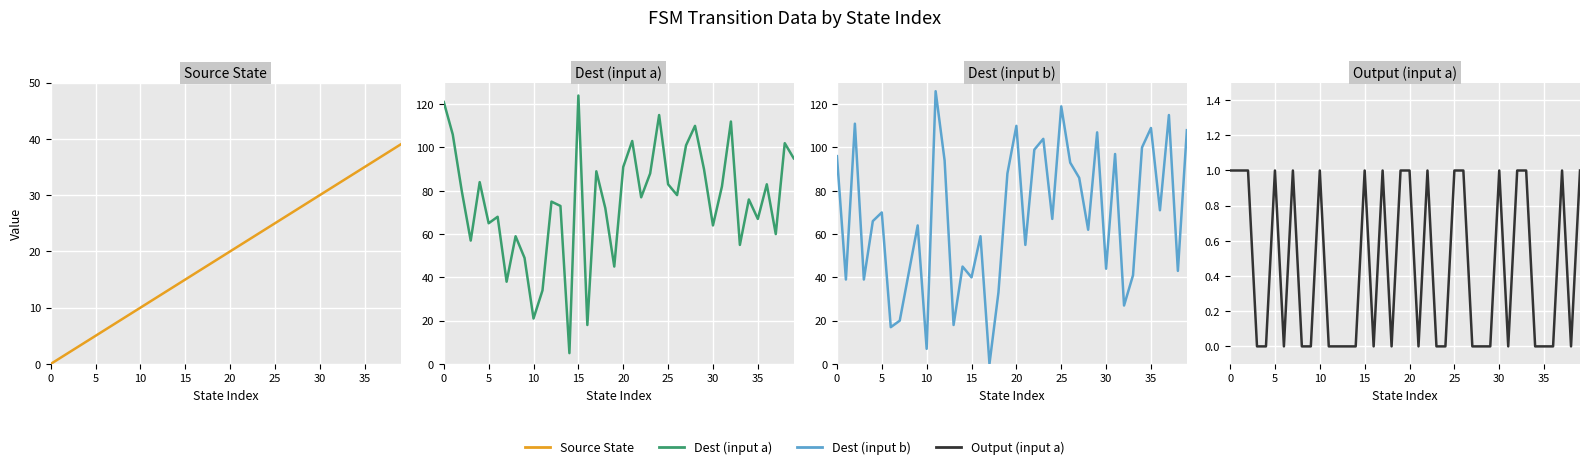

Rank the series at 12 from highest to lowest value.

Dest (input b), Dest (input a), Source State, Output (input a)